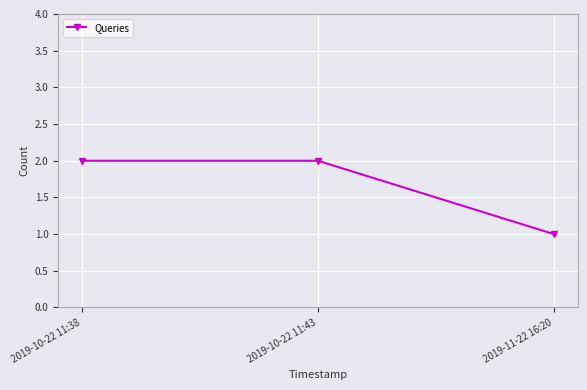

Reading left to right, extract all data points from this chart.

2	2	1